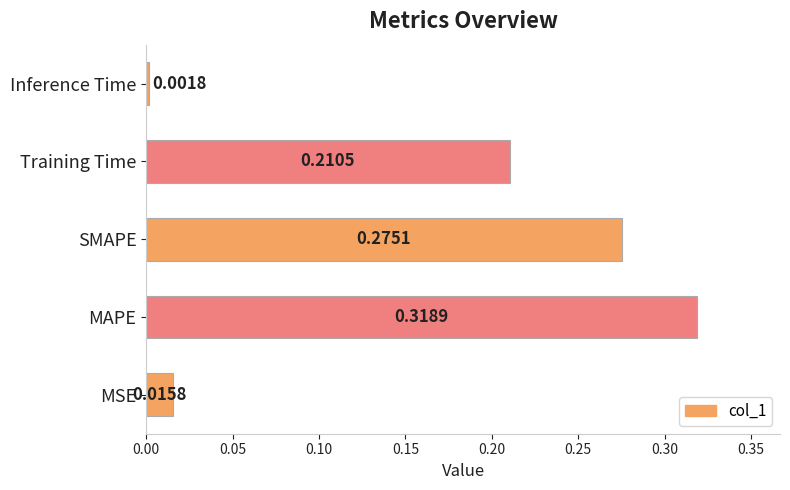

How many categories are shown in the chart?

5